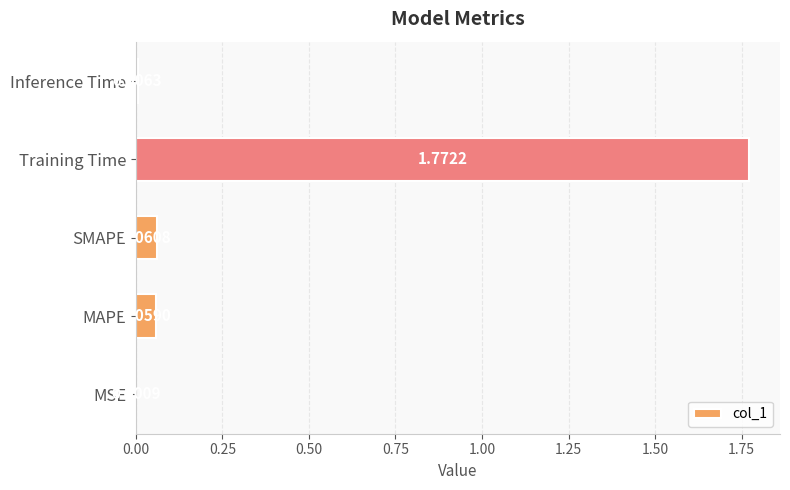

Count the number of categories in the chart.

5